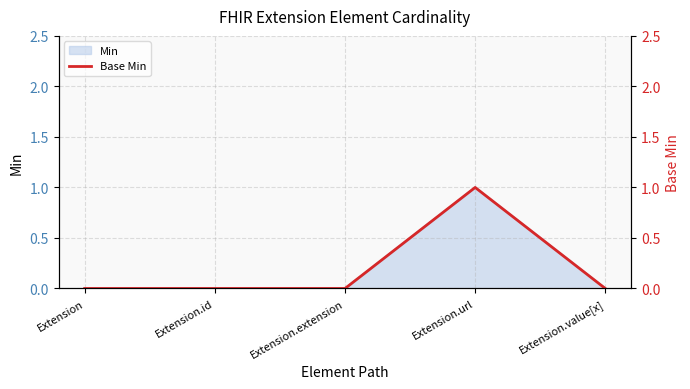

What position from the left is Extension.id?

2